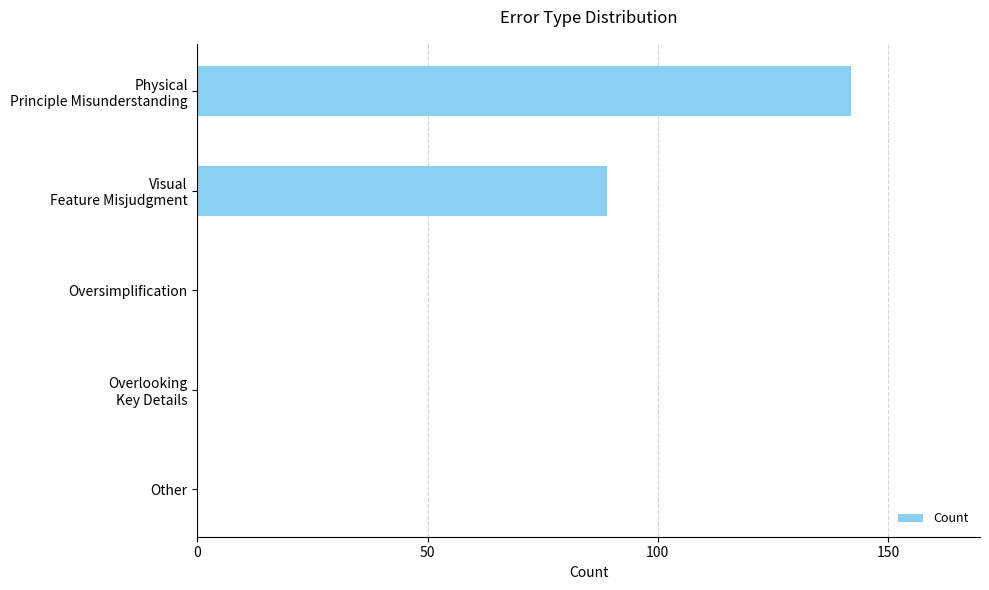

The chart shows a value of -92 at Oversimplification. True or false?

False